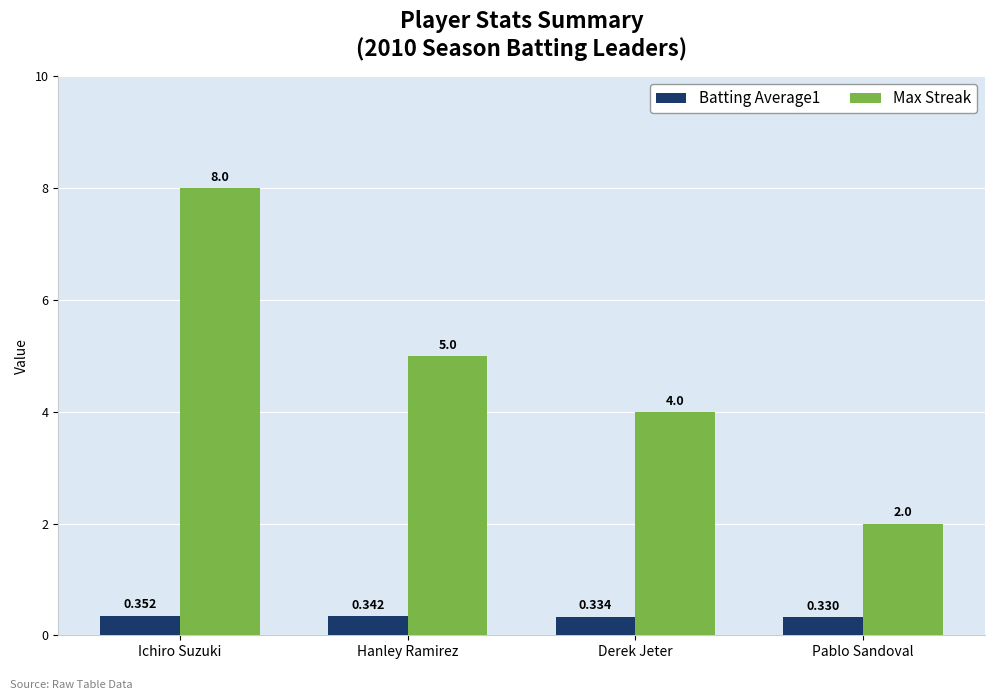

List the series in order of their overall mean, highest first.

Max Streak, Batting Average1